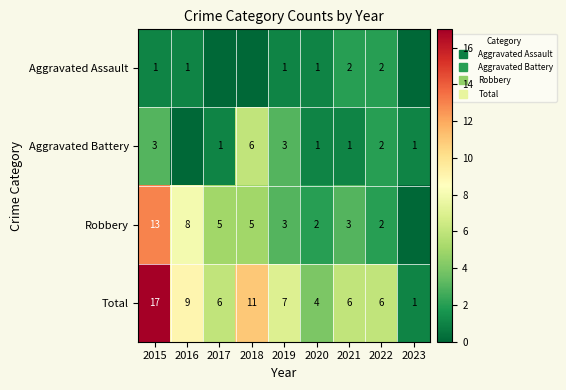

What is the lowest value of the Total series?

1